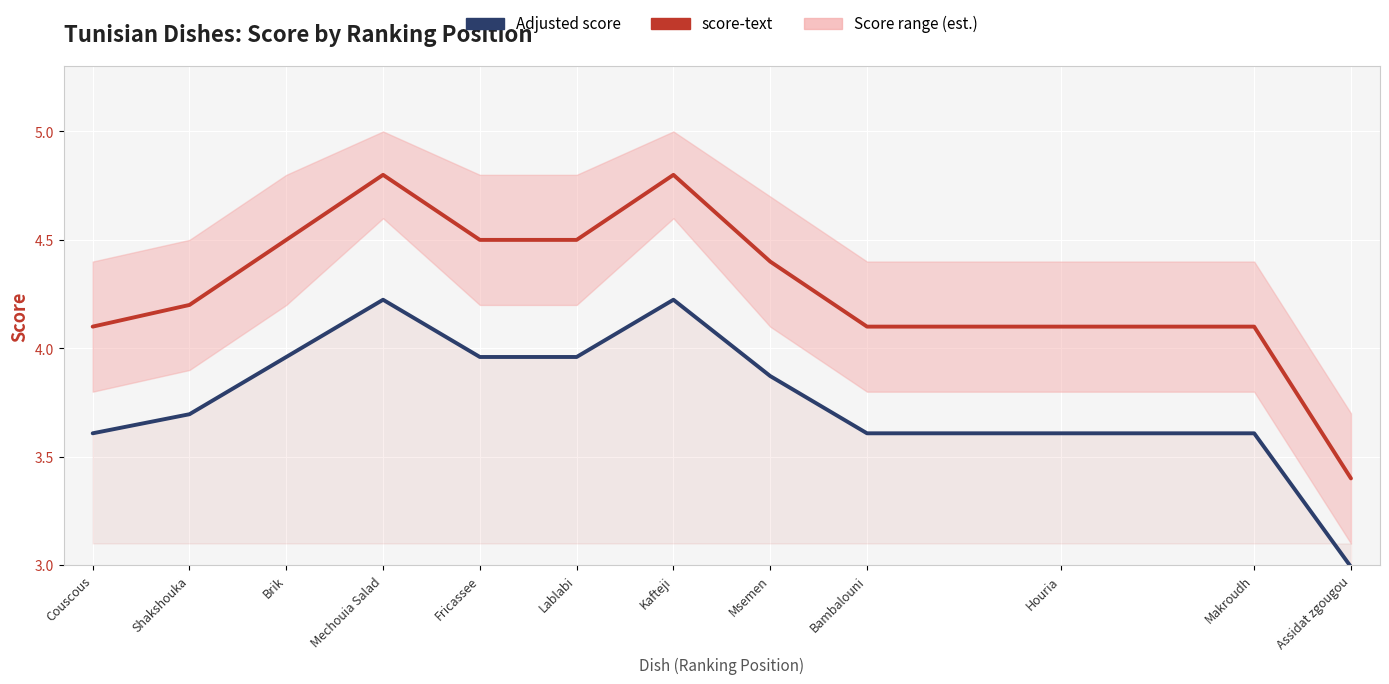

Reading left to right, what are all the values shown in this chart?

score-text: 4.1	4.2	4.5	4.8	4.5	4.5	4.8	4.4	4.1	4.1	4.1	3.4
Adjusted score: 3.6	3.7	4.0	4.2	4.0	4.0	4.2	3.9	3.6	3.6	3.6	3.0